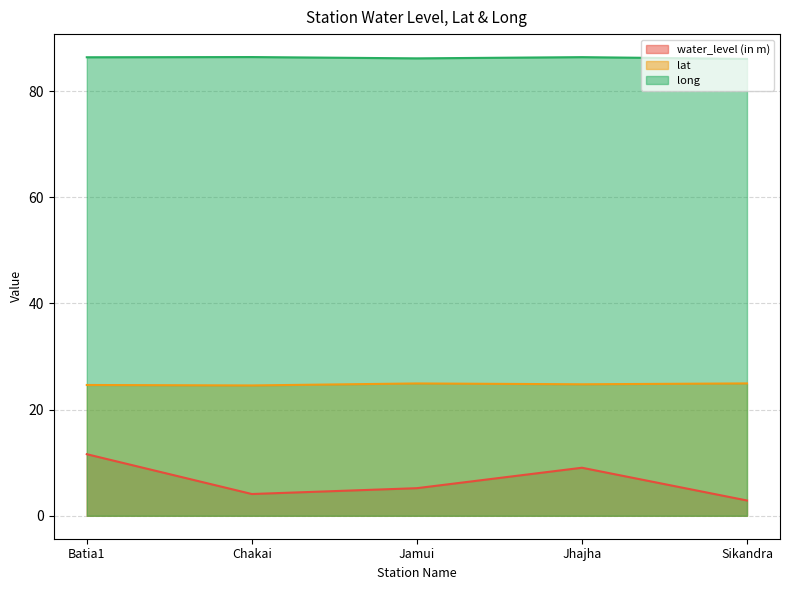

Read the long value at Jamui.

86.2